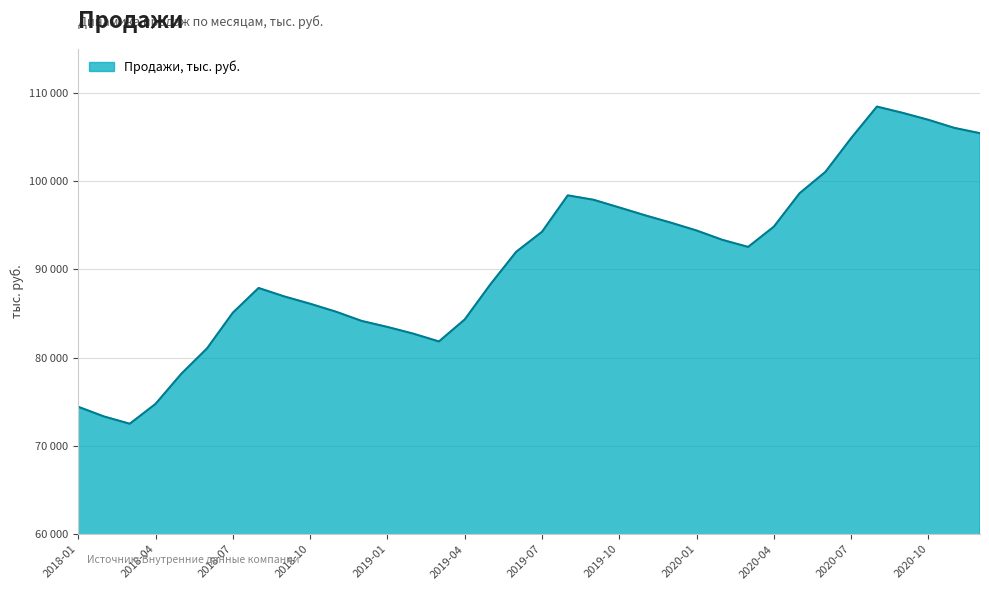

What is the value of the 23rd point from the left?

96138.3